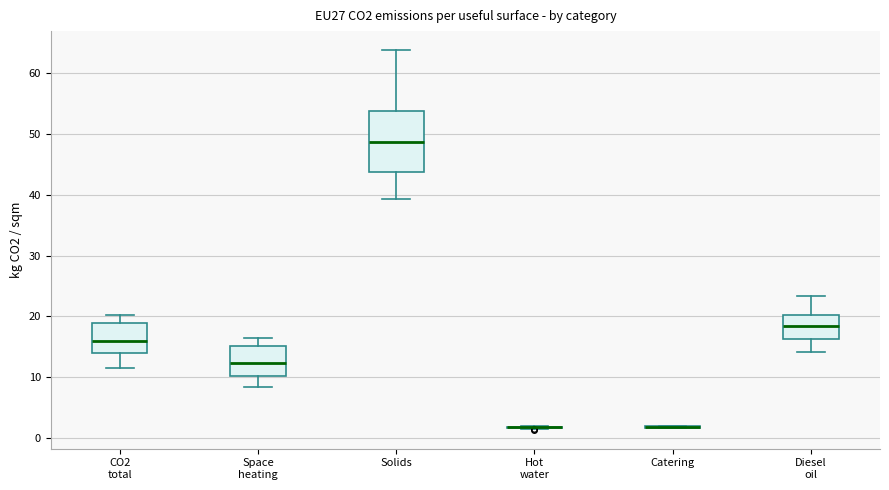

Comparing the boxes themselves (not the whiskers), which one is the tallest?

Solids